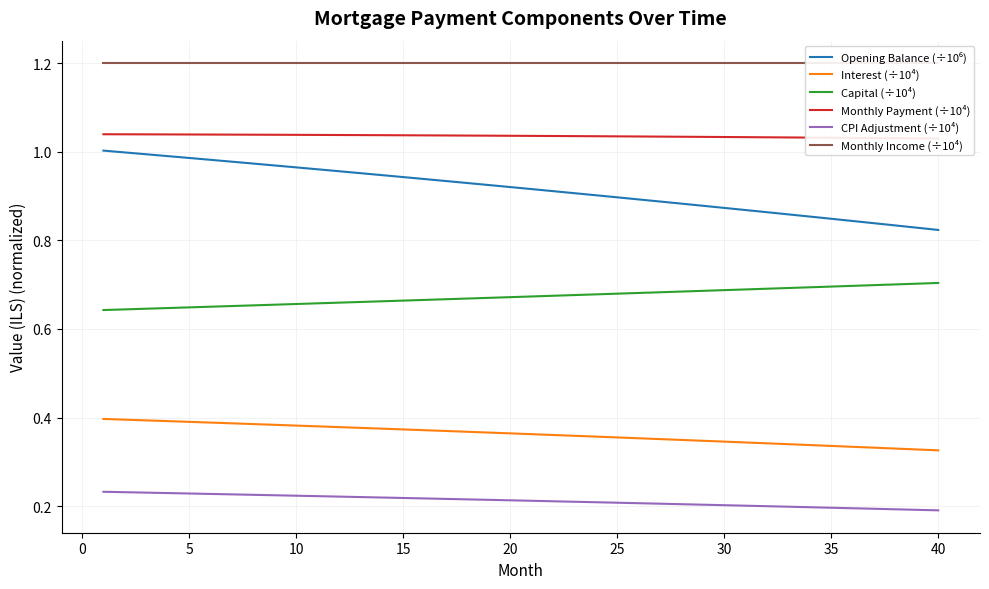

Is it true that Capital (÷10⁴) equals 1.0 at 40?

False